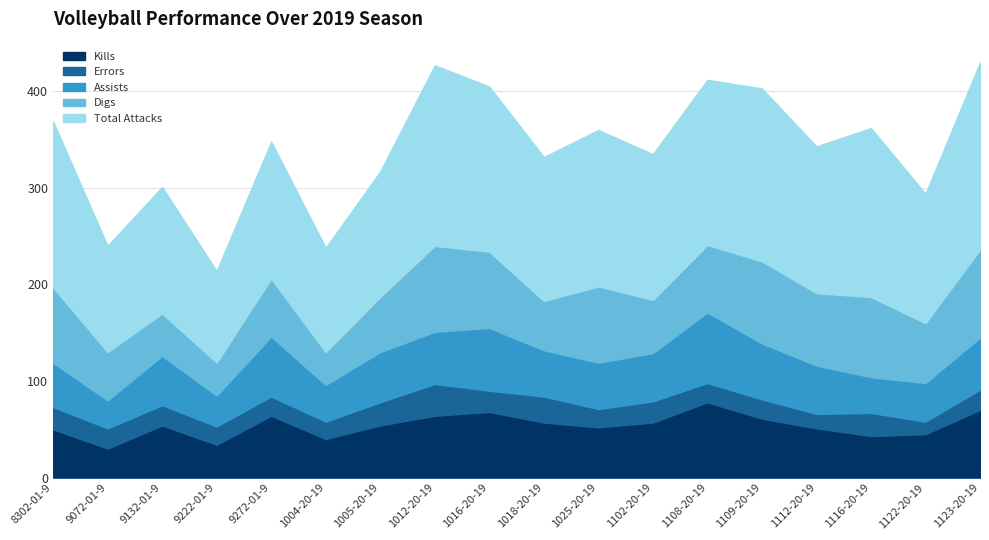

Which series has the largest total across all categories?

Total Attacks